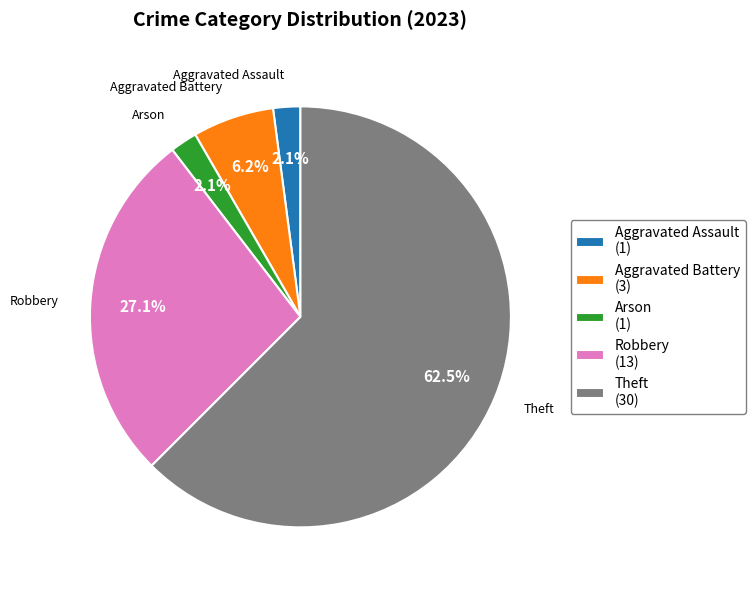

Which slice is the largest?

Theft (30)